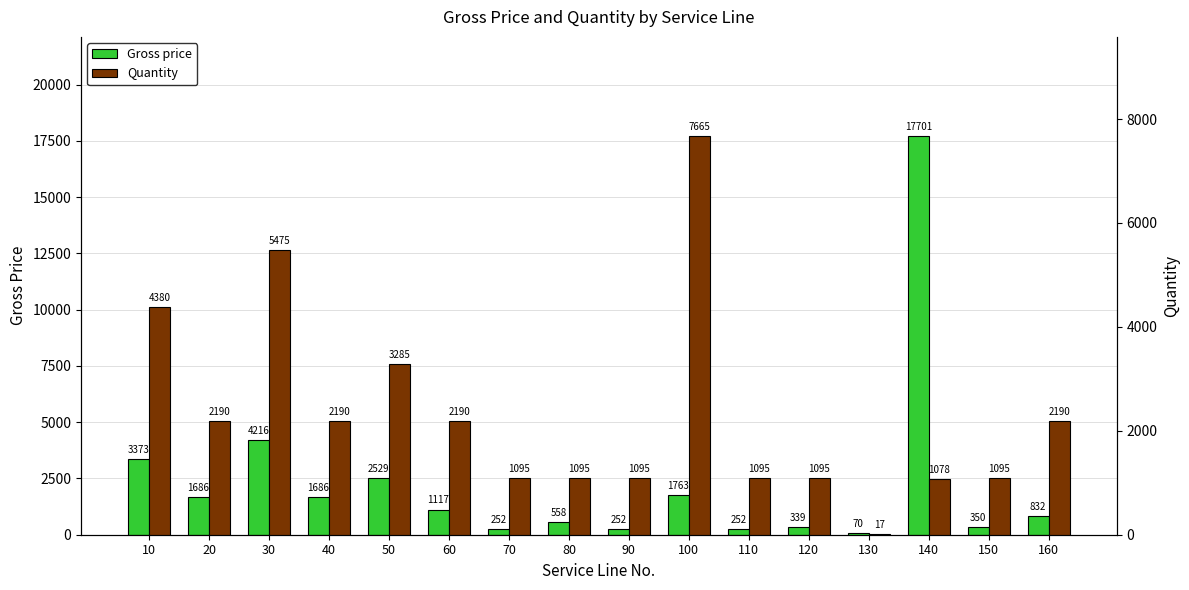

What is the minimum value shown in the chart?

17.0